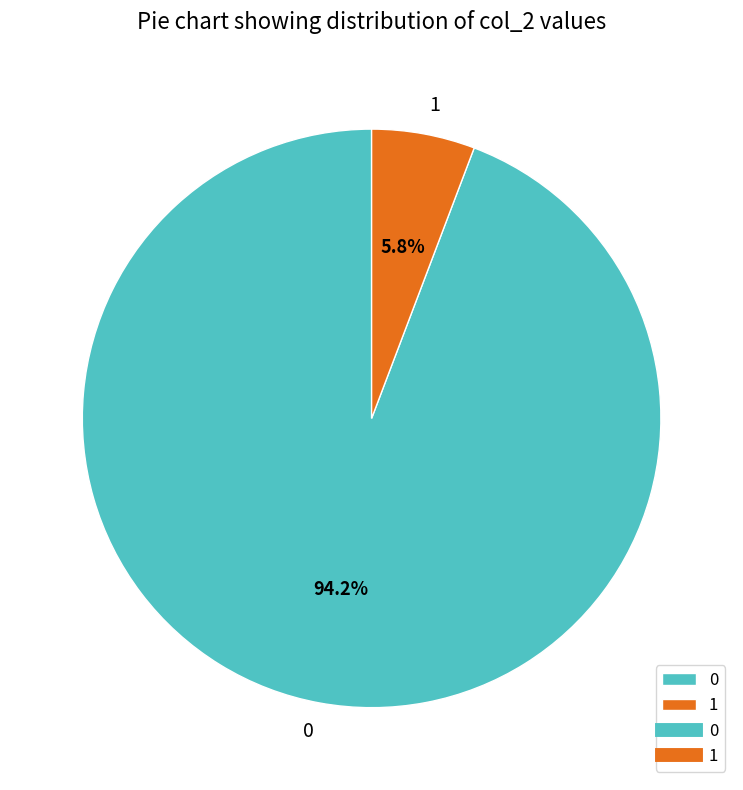

What portion of the pie excludes 0?

5.8%